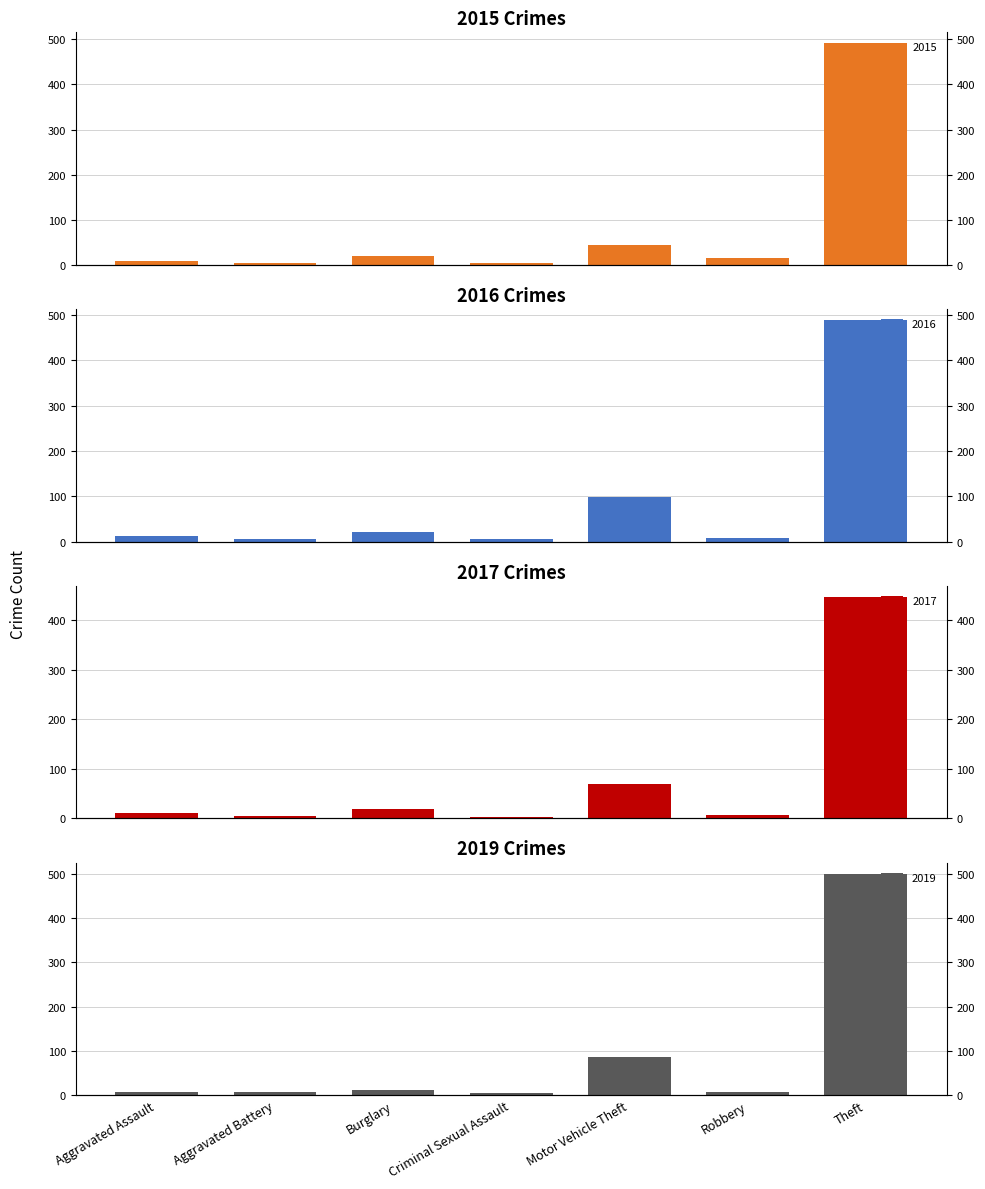

What is the label of the 5th bar from the right?

Burglary